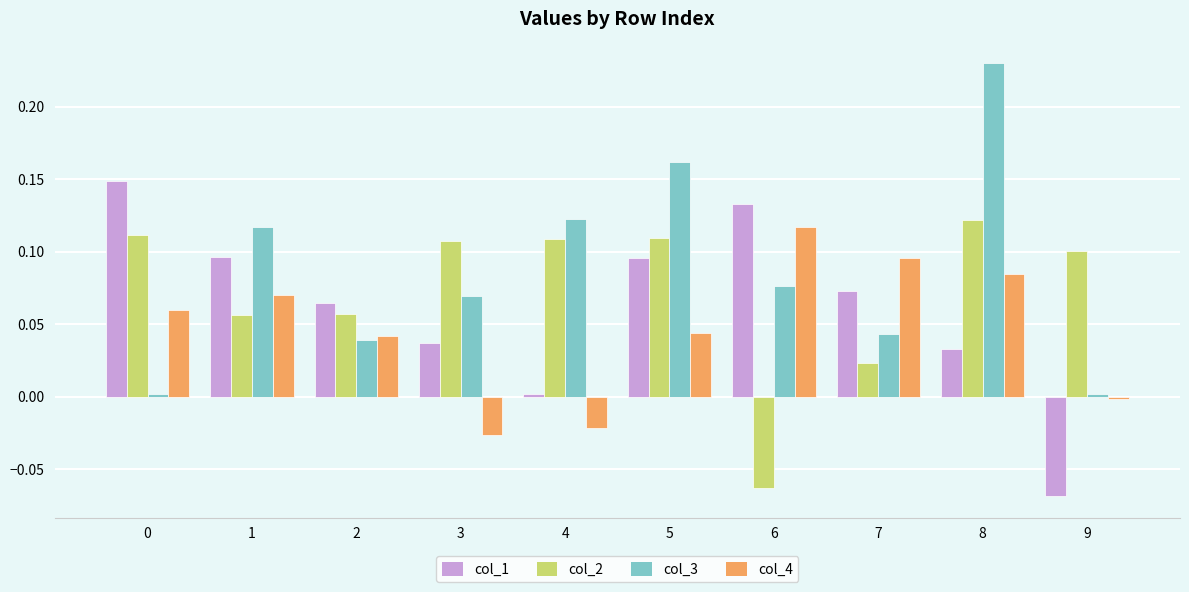

At which category does the chart reach its peak across all series?

8